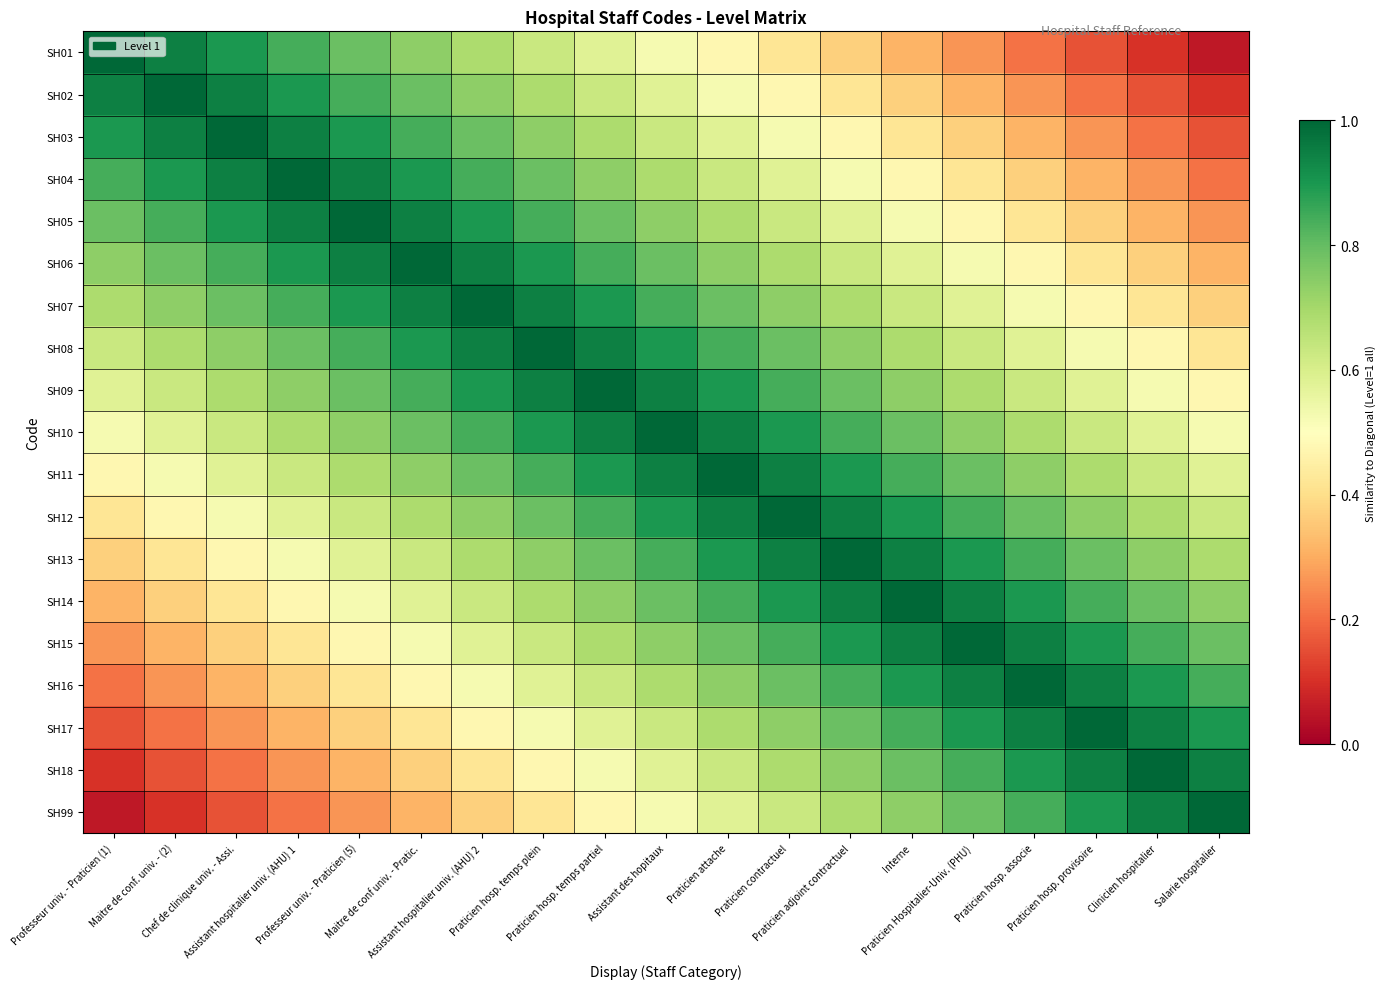

Reading left to right, extract all data points from this chart.

SH01: Professeur univ. - Praticien (1)=1.0	Maitre de conf. univ. - (2)=0.9	Chef de clinique univ. - Assi.=0.9	Assistant hospitalier univ. (AHU) 1=0.8	Professeur univ. - Praticien (5)=0.8	Maitre de conf univ. - Pratic.=0.7	Assistant hospitalier univ. (AHU) 2=0.7	Praticien hosp. temps plein=0.6	Praticien hosp. temps partiel=0.6	Assistant des hopitaux=0.5	Praticien attache=0.5	Praticien contractuel=0.4	Praticien adjoint contractuel=0.4	Interne=0.3	Praticien Hospitalier-Univ. (PHU)=0.3	Praticien hosp. associe=0.2	Praticien hosp. provisoire=0.2	Clinicien hospitalier=0.1	Salarie hospitalier=0.1
SH02: Professeur univ. - Praticien (1)=0.9	Maitre de conf. univ. - (2)=1.0	Chef de clinique univ. - Assi.=0.9	Assistant hospitalier univ. (AHU) 1=0.9	Professeur univ. - Praticien (5)=0.8	Maitre de conf univ. - Pratic.=0.8	Assistant hospitalier univ. (AHU) 2=0.7	Praticien hosp. temps plein=0.7	Praticien hosp. temps partiel=0.6	Assistant des hopitaux=0.6	Praticien attache=0.5	Praticien contractuel=0.5	Praticien adjoint contractuel=0.4	Interne=0.4	Praticien Hospitalier-Univ. (PHU)=0.3	Praticien hosp. associe=0.3	Praticien hosp. provisoire=0.2	Clinicien hospitalier=0.2	Salarie hospitalier=0.1
SH03: Professeur univ. - Praticien (1)=0.9	Maitre de conf. univ. - (2)=0.9	Chef de clinique univ. - Assi.=1.0	Assistant hospitalier univ. (AHU) 1=0.9	Professeur univ. - Praticien (5)=0.9	Maitre de conf univ. - Pratic.=0.8	Assistant hospitalier univ. (AHU) 2=0.8	Praticien hosp. temps plein=0.7	Praticien hosp. temps partiel=0.7	Assistant des hopitaux=0.6	Praticien attache=0.6	Praticien contractuel=0.5	Praticien adjoint contractuel=0.5	Interne=0.4	Praticien Hospitalier-Univ. (PHU)=0.4	Praticien hosp. associe=0.3	Praticien hosp. provisoire=0.3	Clinicien hospitalier=0.2	Salarie hospitalier=0.2
SH04: Professeur univ. - Praticien (1)=0.8	Maitre de conf. univ. - (2)=0.9	Chef de clinique univ. - Assi.=0.9	Assistant hospitalier univ. (AHU) 1=1.0	Professeur univ. - Praticien (5)=0.9	Maitre de conf univ. - Pratic.=0.9	Assistant hospitalier univ. (AHU) 2=0.8	Praticien hosp. temps plein=0.8	Praticien hosp. temps partiel=0.7	Assistant des hopitaux=0.7	Praticien attache=0.6	Praticien contractuel=0.6	Praticien adjoint contractuel=0.5	Interne=0.5	Praticien Hospitalier-Univ. (PHU)=0.4	Praticien hosp. associe=0.4	Praticien hosp. provisoire=0.3	Clinicien hospitalier=0.3	Salarie hospitalier=0.2
SH05: Professeur univ. - Praticien (1)=0.8	Maitre de conf. univ. - (2)=0.8	Chef de clinique univ. - Assi.=0.9	Assistant hospitalier univ. (AHU) 1=0.9	Professeur univ. - Praticien (5)=1.0	Maitre de conf univ. - Pratic.=0.9	Assistant hospitalier univ. (AHU) 2=0.9	Praticien hosp. temps plein=0.8	Praticien hosp. temps partiel=0.8	Assistant des hopitaux=0.7	Praticien attache=0.7	Praticien contractuel=0.6	Praticien adjoint contractuel=0.6	Interne=0.5	Praticien Hospitalier-Univ. (PHU)=0.5	Praticien hosp. associe=0.4	Praticien hosp. provisoire=0.4	Clinicien hospitalier=0.3	Salarie hospitalier=0.3
SH06: Professeur univ. - Praticien (1)=0.7	Maitre de conf. univ. - (2)=0.8	Chef de clinique univ. - Assi.=0.8	Assistant hospitalier univ. (AHU) 1=0.9	Professeur univ. - Praticien (5)=0.9	Maitre de conf univ. - Pratic.=1.0	Assistant hospitalier univ. (AHU) 2=0.9	Praticien hosp. temps plein=0.9	Praticien hosp. temps partiel=0.8	Assistant des hopitaux=0.8	Praticien attache=0.7	Praticien contractuel=0.7	Praticien adjoint contractuel=0.6	Interne=0.6	Praticien Hospitalier-Univ. (PHU)=0.5	Praticien hosp. associe=0.5	Praticien hosp. provisoire=0.4	Clinicien hospitalier=0.4	Salarie hospitalier=0.3
SH07: Professeur univ. - Praticien (1)=0.7	Maitre de conf. univ. - (2)=0.7	Chef de clinique univ. - Assi.=0.8	Assistant hospitalier univ. (AHU) 1=0.8	Professeur univ. - Praticien (5)=0.9	Maitre de conf univ. - Pratic.=0.9	Assistant hospitalier univ. (AHU) 2=1.0	Praticien hosp. temps plein=0.9	Praticien hosp. temps partiel=0.9	Assistant des hopitaux=0.8	Praticien attache=0.8	Praticien contractuel=0.7	Praticien adjoint contractuel=0.7	Interne=0.6	Praticien Hospitalier-Univ. (PHU)=0.6	Praticien hosp. associe=0.5	Praticien hosp. provisoire=0.5	Clinicien hospitalier=0.4	Salarie hospitalier=0.4
SH08: Professeur univ. - Praticien (1)=0.6	Maitre de conf. univ. - (2)=0.7	Chef de clinique univ. - Assi.=0.7	Assistant hospitalier univ. (AHU) 1=0.8	Professeur univ. - Praticien (5)=0.8	Maitre de conf univ. - Pratic.=0.9	Assistant hospitalier univ. (AHU) 2=0.9	Praticien hosp. temps plein=1.0	Praticien hosp. temps partiel=0.9	Assistant des hopitaux=0.9	Praticien attache=0.8	Praticien contractuel=0.8	Praticien adjoint contractuel=0.7	Interne=0.7	Praticien Hospitalier-Univ. (PHU)=0.6	Praticien hosp. associe=0.6	Praticien hosp. provisoire=0.5	Clinicien hospitalier=0.5	Salarie hospitalier=0.4
SH09: Professeur univ. - Praticien (1)=0.6	Maitre de conf. univ. - (2)=0.6	Chef de clinique univ. - Assi.=0.7	Assistant hospitalier univ. (AHU) 1=0.7	Professeur univ. - Praticien (5)=0.8	Maitre de conf univ. - Pratic.=0.8	Assistant hospitalier univ. (AHU) 2=0.9	Praticien hosp. temps plein=0.9	Praticien hosp. temps partiel=1.0	Assistant des hopitaux=0.9	Praticien attache=0.9	Praticien contractuel=0.8	Praticien adjoint contractuel=0.8	Interne=0.7	Praticien Hospitalier-Univ. (PHU)=0.7	Praticien hosp. associe=0.6	Praticien hosp. provisoire=0.6	Clinicien hospitalier=0.5	Salarie hospitalier=0.5
SH10: Professeur univ. - Praticien (1)=0.5	Maitre de conf. univ. - (2)=0.6	Chef de clinique univ. - Assi.=0.6	Assistant hospitalier univ. (AHU) 1=0.7	Professeur univ. - Praticien (5)=0.7	Maitre de conf univ. - Pratic.=0.8	Assistant hospitalier univ. (AHU) 2=0.8	Praticien hosp. temps plein=0.9	Praticien hosp. temps partiel=0.9	Assistant des hopitaux=1.0	Praticien attache=0.9	Praticien contractuel=0.9	Praticien adjoint contractuel=0.8	Interne=0.8	Praticien Hospitalier-Univ. (PHU)=0.7	Praticien hosp. associe=0.7	Praticien hosp. provisoire=0.6	Clinicien hospitalier=0.6	Salarie hospitalier=0.5
SH11: Professeur univ. - Praticien (1)=0.5	Maitre de conf. univ. - (2)=0.5	Chef de clinique univ. - Assi.=0.6	Assistant hospitalier univ. (AHU) 1=0.6	Professeur univ. - Praticien (5)=0.7	Maitre de conf univ. - Pratic.=0.7	Assistant hospitalier univ. (AHU) 2=0.8	Praticien hosp. temps plein=0.8	Praticien hosp. temps partiel=0.9	Assistant des hopitaux=0.9	Praticien attache=1.0	Praticien contractuel=0.9	Praticien adjoint contractuel=0.9	Interne=0.8	Praticien Hospitalier-Univ. (PHU)=0.8	Praticien hosp. associe=0.7	Praticien hosp. provisoire=0.7	Clinicien hospitalier=0.6	Salarie hospitalier=0.6
SH12: Professeur univ. - Praticien (1)=0.4	Maitre de conf. univ. - (2)=0.5	Chef de clinique univ. - Assi.=0.5	Assistant hospitalier univ. (AHU) 1=0.6	Professeur univ. - Praticien (5)=0.6	Maitre de conf univ. - Pratic.=0.7	Assistant hospitalier univ. (AHU) 2=0.7	Praticien hosp. temps plein=0.8	Praticien hosp. temps partiel=0.8	Assistant des hopitaux=0.9	Praticien attache=0.9	Praticien contractuel=1.0	Praticien adjoint contractuel=0.9	Interne=0.9	Praticien Hospitalier-Univ. (PHU)=0.8	Praticien hosp. associe=0.8	Praticien hosp. provisoire=0.7	Clinicien hospitalier=0.7	Salarie hospitalier=0.6
SH13: Professeur univ. - Praticien (1)=0.4	Maitre de conf. univ. - (2)=0.4	Chef de clinique univ. - Assi.=0.5	Assistant hospitalier univ. (AHU) 1=0.5	Professeur univ. - Praticien (5)=0.6	Maitre de conf univ. - Pratic.=0.6	Assistant hospitalier univ. (AHU) 2=0.7	Praticien hosp. temps plein=0.7	Praticien hosp. temps partiel=0.8	Assistant des hopitaux=0.8	Praticien attache=0.9	Praticien contractuel=0.9	Praticien adjoint contractuel=1.0	Interne=0.9	Praticien Hospitalier-Univ. (PHU)=0.9	Praticien hosp. associe=0.8	Praticien hosp. provisoire=0.8	Clinicien hospitalier=0.7	Salarie hospitalier=0.7
SH14: Professeur univ. - Praticien (1)=0.3	Maitre de conf. univ. - (2)=0.4	Chef de clinique univ. - Assi.=0.4	Assistant hospitalier univ. (AHU) 1=0.5	Professeur univ. - Praticien (5)=0.5	Maitre de conf univ. - Pratic.=0.6	Assistant hospitalier univ. (AHU) 2=0.6	Praticien hosp. temps plein=0.7	Praticien hosp. temps partiel=0.7	Assistant des hopitaux=0.8	Praticien attache=0.8	Praticien contractuel=0.9	Praticien adjoint contractuel=0.9	Interne=1.0	Praticien Hospitalier-Univ. (PHU)=0.9	Praticien hosp. associe=0.9	Praticien hosp. provisoire=0.8	Clinicien hospitalier=0.8	Salarie hospitalier=0.7
SH15: Professeur univ. - Praticien (1)=0.3	Maitre de conf. univ. - (2)=0.3	Chef de clinique univ. - Assi.=0.4	Assistant hospitalier univ. (AHU) 1=0.4	Professeur univ. - Praticien (5)=0.5	Maitre de conf univ. - Pratic.=0.5	Assistant hospitalier univ. (AHU) 2=0.6	Praticien hosp. temps plein=0.6	Praticien hosp. temps partiel=0.7	Assistant des hopitaux=0.7	Praticien attache=0.8	Praticien contractuel=0.8	Praticien adjoint contractuel=0.9	Interne=0.9	Praticien Hospitalier-Univ. (PHU)=1.0	Praticien hosp. associe=0.9	Praticien hosp. provisoire=0.9	Clinicien hospitalier=0.8	Salarie hospitalier=0.8
SH16: Professeur univ. - Praticien (1)=0.2	Maitre de conf. univ. - (2)=0.3	Chef de clinique univ. - Assi.=0.3	Assistant hospitalier univ. (AHU) 1=0.4	Professeur univ. - Praticien (5)=0.4	Maitre de conf univ. - Pratic.=0.5	Assistant hospitalier univ. (AHU) 2=0.5	Praticien hosp. temps plein=0.6	Praticien hosp. temps partiel=0.6	Assistant des hopitaux=0.7	Praticien attache=0.7	Praticien contractuel=0.8	Praticien adjoint contractuel=0.8	Interne=0.9	Praticien Hospitalier-Univ. (PHU)=0.9	Praticien hosp. associe=1.0	Praticien hosp. provisoire=0.9	Clinicien hospitalier=0.9	Salarie hospitalier=0.8
SH17: Professeur univ. - Praticien (1)=0.2	Maitre de conf. univ. - (2)=0.2	Chef de clinique univ. - Assi.=0.3	Assistant hospitalier univ. (AHU) 1=0.3	Professeur univ. - Praticien (5)=0.4	Maitre de conf univ. - Pratic.=0.4	Assistant hospitalier univ. (AHU) 2=0.5	Praticien hosp. temps plein=0.5	Praticien hosp. temps partiel=0.6	Assistant des hopitaux=0.6	Praticien attache=0.7	Praticien contractuel=0.7	Praticien adjoint contractuel=0.8	Interne=0.8	Praticien Hospitalier-Univ. (PHU)=0.9	Praticien hosp. associe=0.9	Praticien hosp. provisoire=1.0	Clinicien hospitalier=0.9	Salarie hospitalier=0.9
SH18: Professeur univ. - Praticien (1)=0.1	Maitre de conf. univ. - (2)=0.2	Chef de clinique univ. - Assi.=0.2	Assistant hospitalier univ. (AHU) 1=0.3	Professeur univ. - Praticien (5)=0.3	Maitre de conf univ. - Pratic.=0.4	Assistant hospitalier univ. (AHU) 2=0.4	Praticien hosp. temps plein=0.5	Praticien hosp. temps partiel=0.5	Assistant des hopitaux=0.6	Praticien attache=0.6	Praticien contractuel=0.7	Praticien adjoint contractuel=0.7	Interne=0.8	Praticien Hospitalier-Univ. (PHU)=0.8	Praticien hosp. associe=0.9	Praticien hosp. provisoire=0.9	Clinicien hospitalier=1.0	Salarie hospitalier=0.9
SH99: Professeur univ. - Praticien (1)=0.1	Maitre de conf. univ. - (2)=0.1	Chef de clinique univ. - Assi.=0.2	Assistant hospitalier univ. (AHU) 1=0.2	Professeur univ. - Praticien (5)=0.3	Maitre de conf univ. - Pratic.=0.3	Assistant hospitalier univ. (AHU) 2=0.4	Praticien hosp. temps plein=0.4	Praticien hosp. temps partiel=0.5	Assistant des hopitaux=0.5	Praticien attache=0.6	Praticien contractuel=0.6	Praticien adjoint contractuel=0.7	Interne=0.7	Praticien Hospitalier-Univ. (PHU)=0.8	Praticien hosp. associe=0.8	Praticien hosp. provisoire=0.9	Clinicien hospitalier=0.9	Salarie hospitalier=1.0